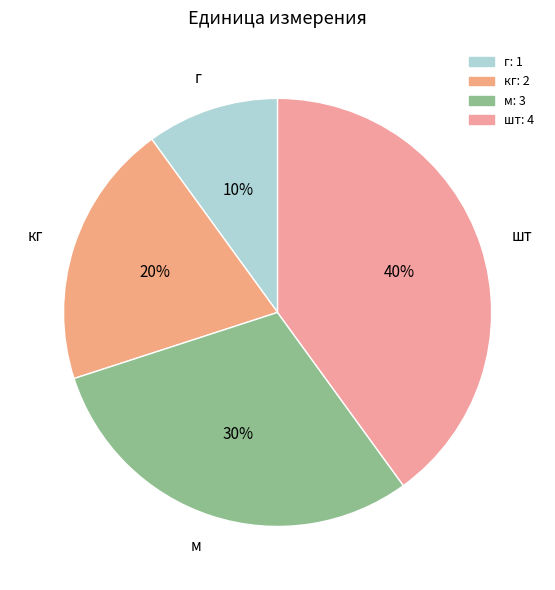

Rank the categories by value from highest to lowest.

шт, м, кг, г